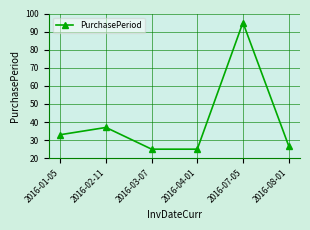

Does the chart have visible grid lines?

Yes